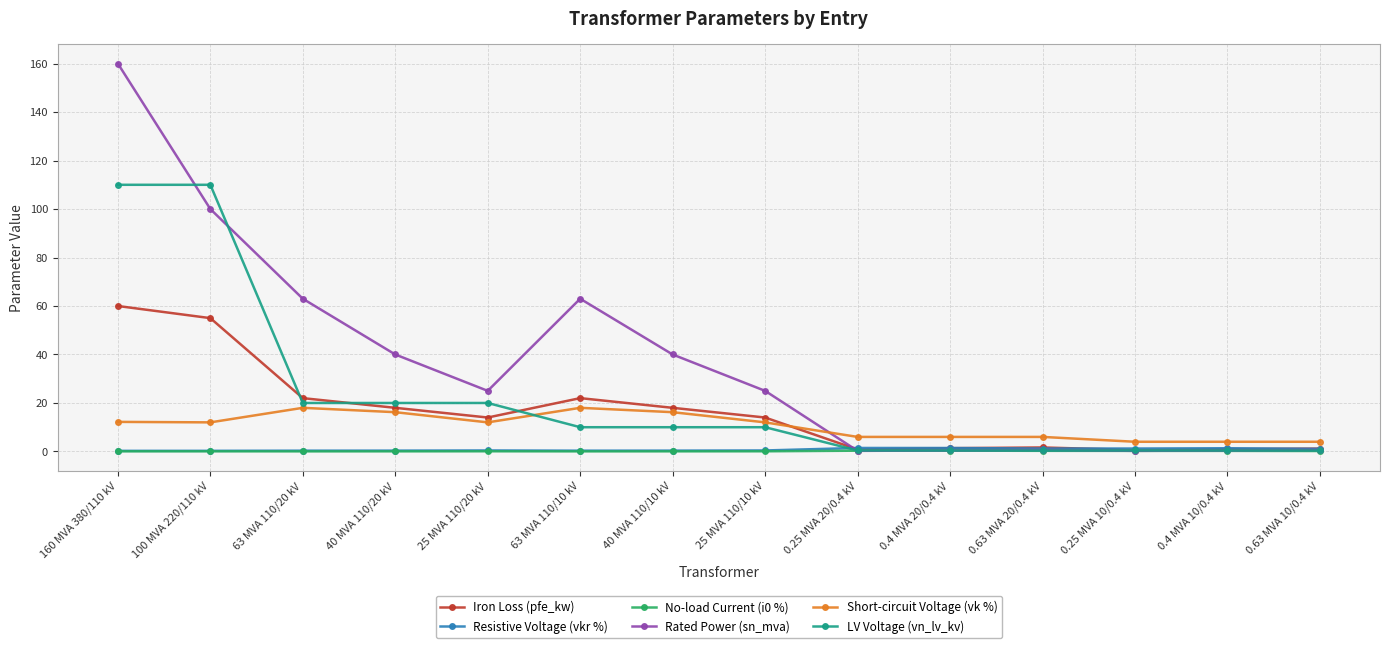

True or false: Short-circuit Voltage (vk %) and Rated Power (sn_mva) intersect in this chart.

True